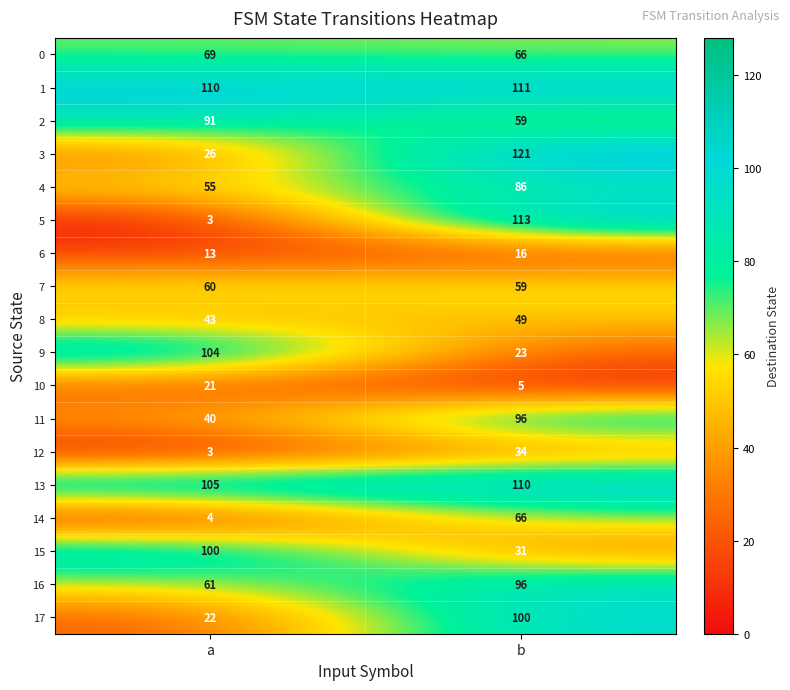

At which category is the sum across all series the highest?

b